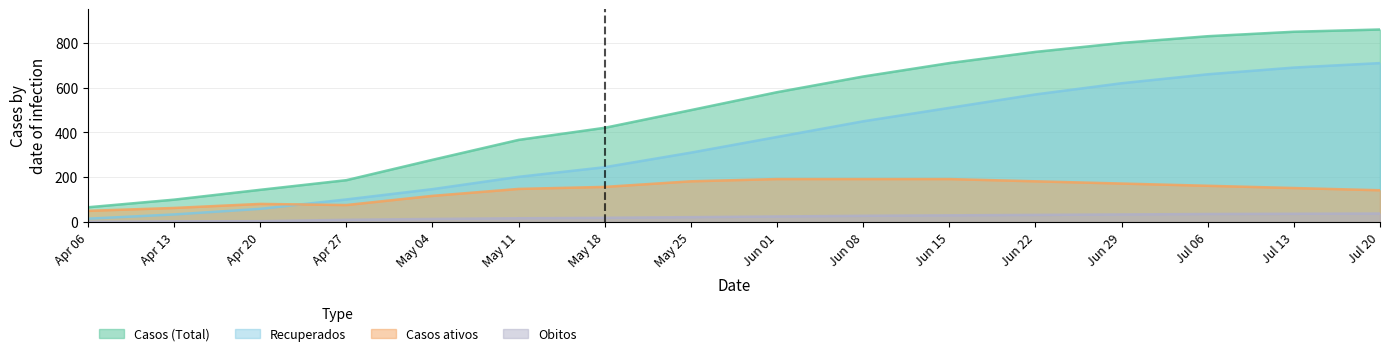

What is the value of the Recuperados point at the 1st from the left?

15